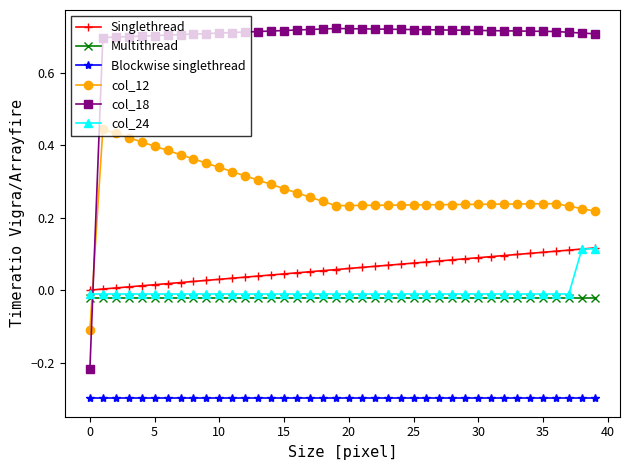

True or false: col_12 and Blockwise singlethread cross at least once.

False